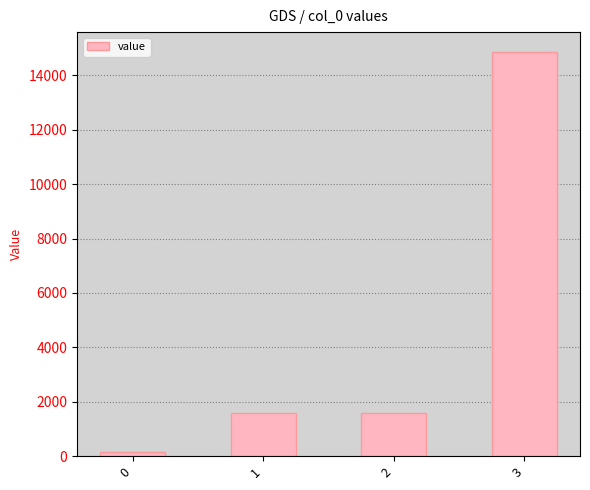

What is the change in value from 2 to 3?

+13275